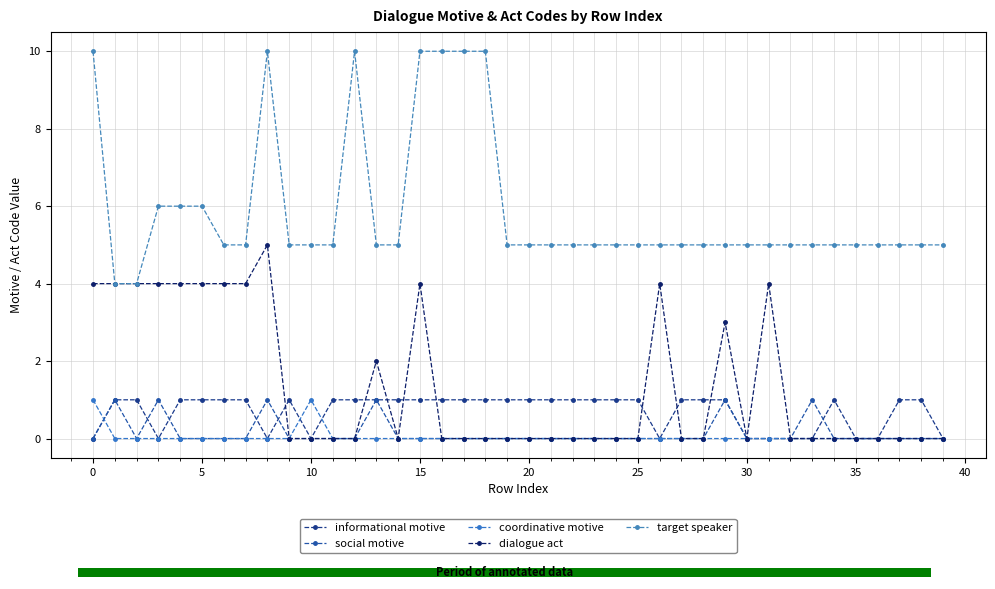

How many values in dialogue act are above zero?

14